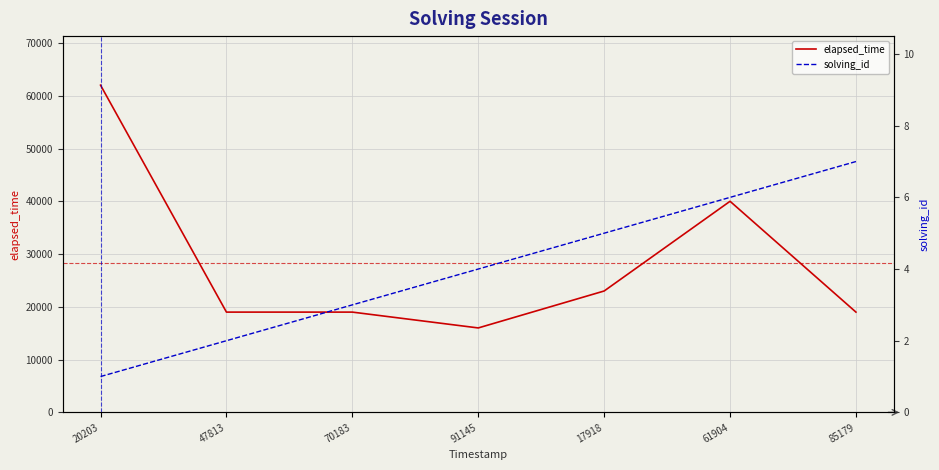

At which category is the sum across all series the highest?

20203